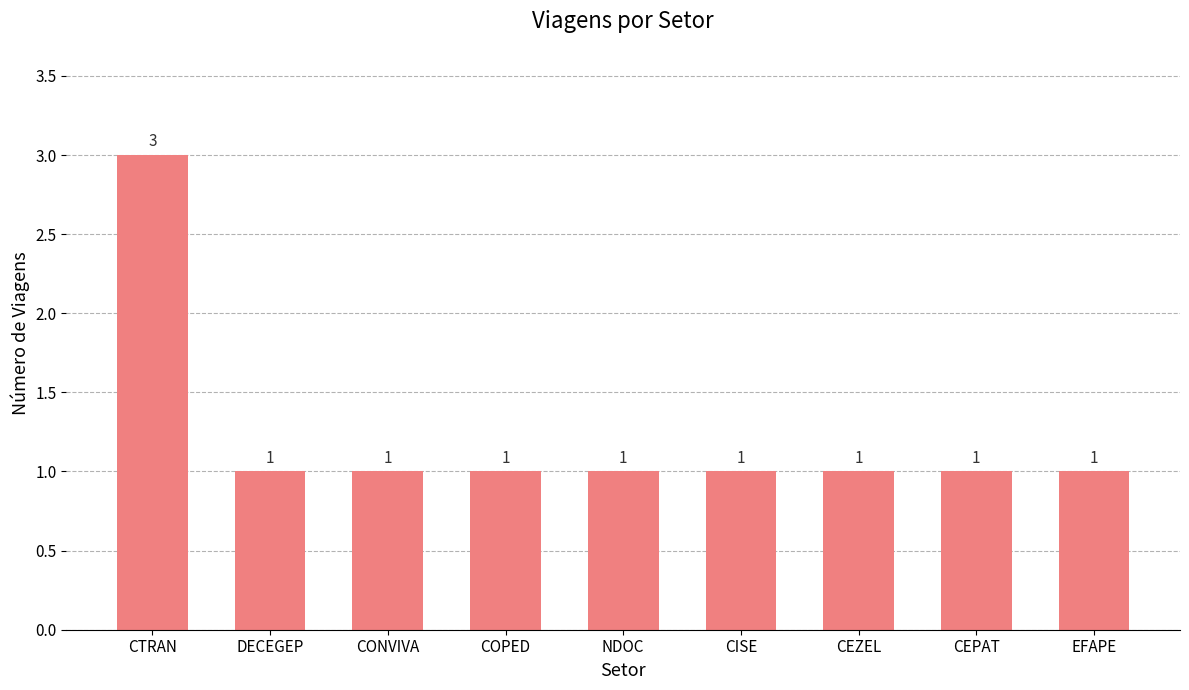

What is the sum of all values?

11